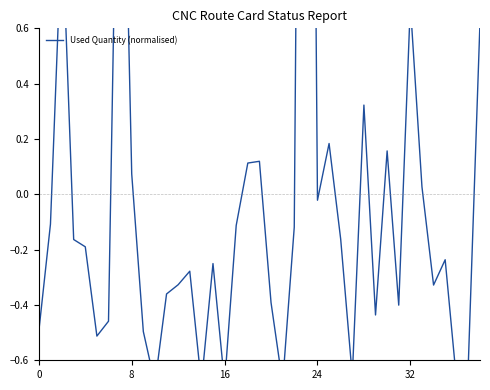

The chart shows a value of -0.7 at 21. True or false?

True